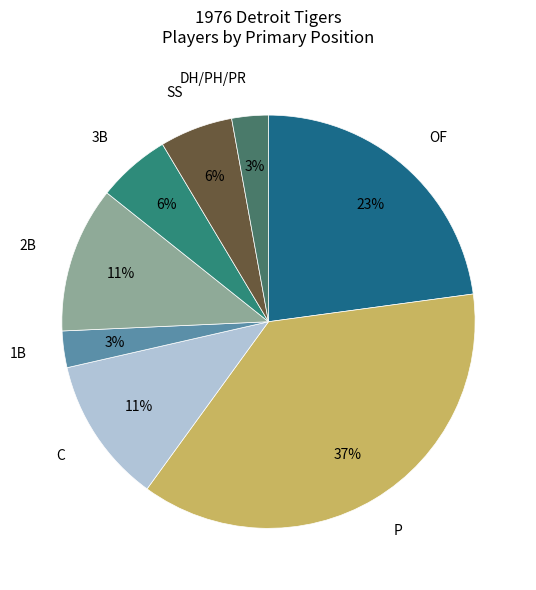

Is there a majority slice in this chart?

No